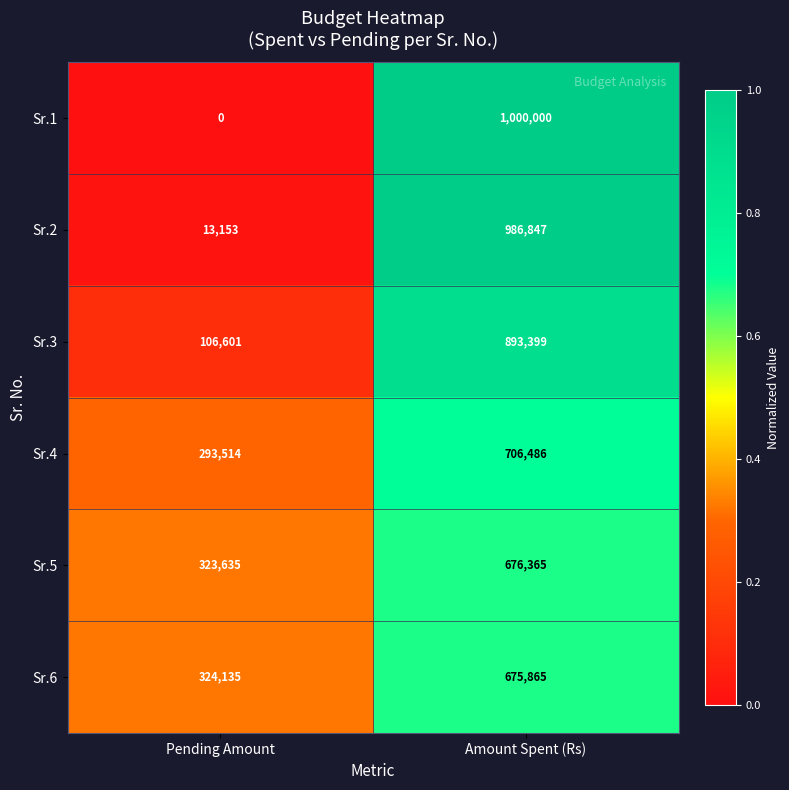

Rank the series at Pending Amount from highest to lowest value.

Sr.6, Sr.5, Sr.4, Sr.3, Sr.2, Sr.1